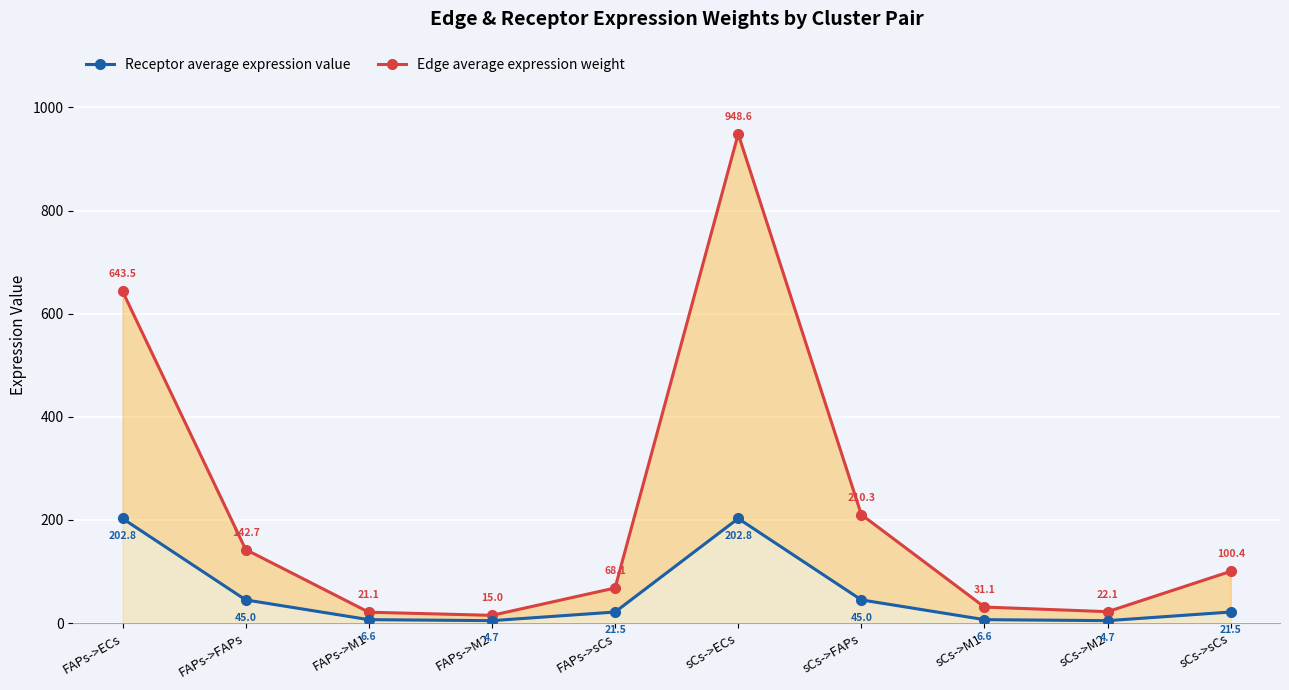

What position from the right is sCs->FAPs?

4